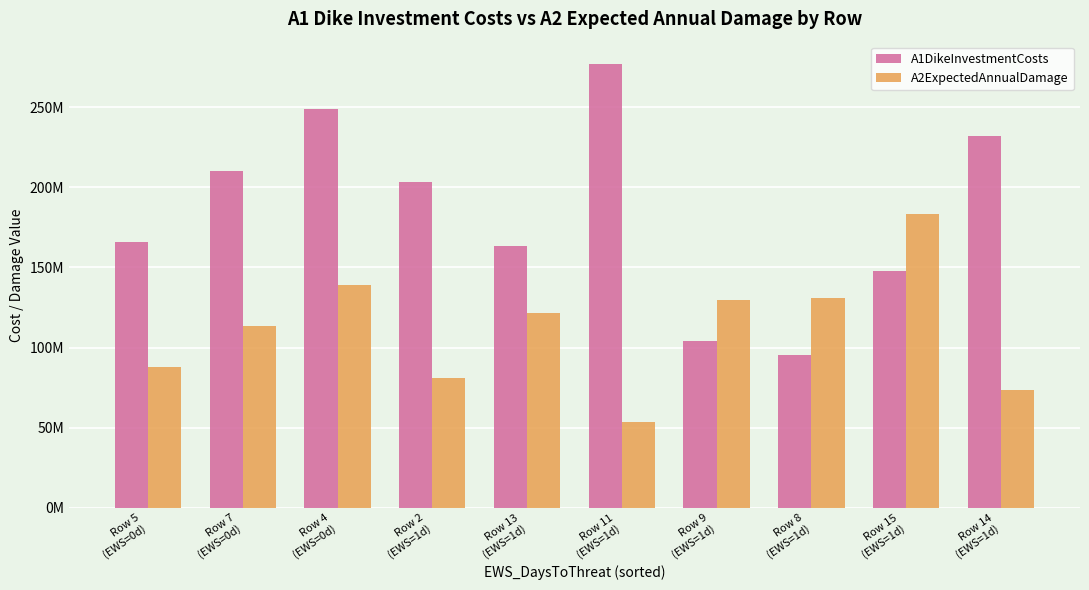

At how many categories does at least one series exceed 134797605?

8